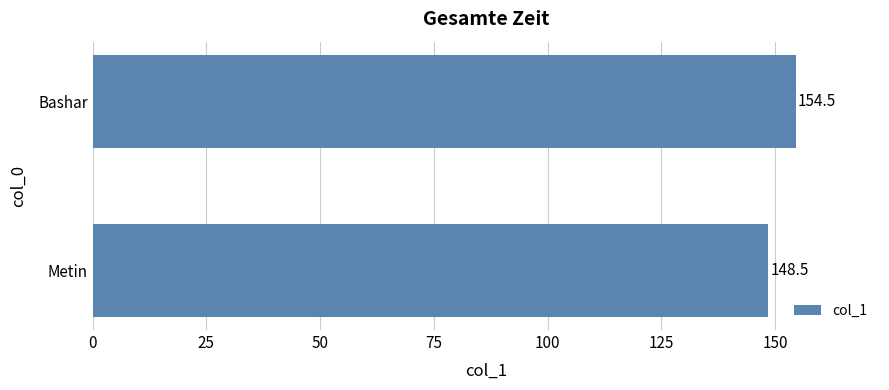

Does the chart contain stacked bars?

No